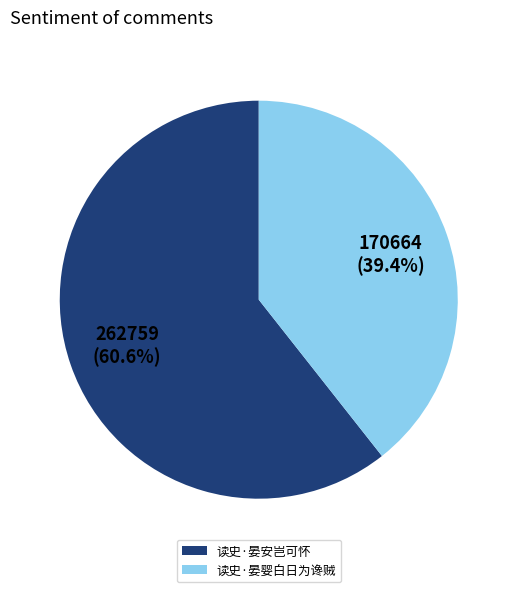

What portion of the pie excludes 读史·晏婴白日为谗贼?

60.6%